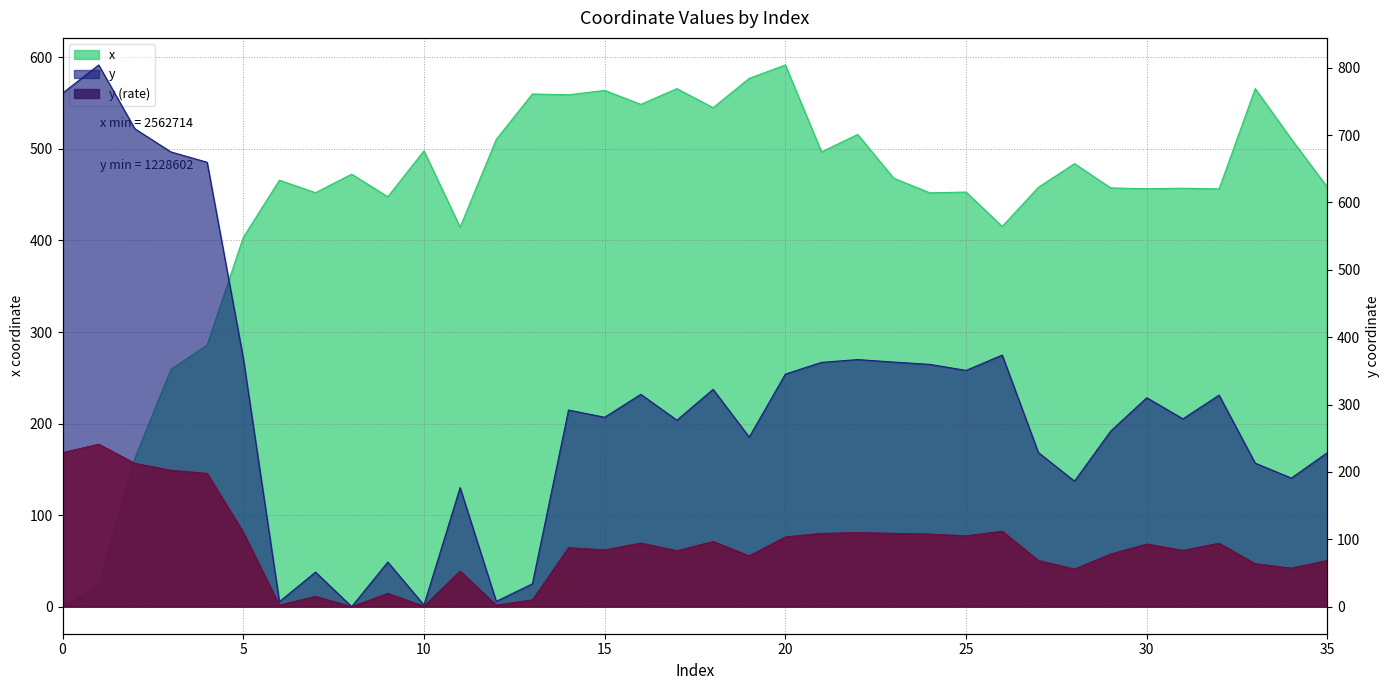

What is the difference between the second highest and second lowest values in the x series?

554.2